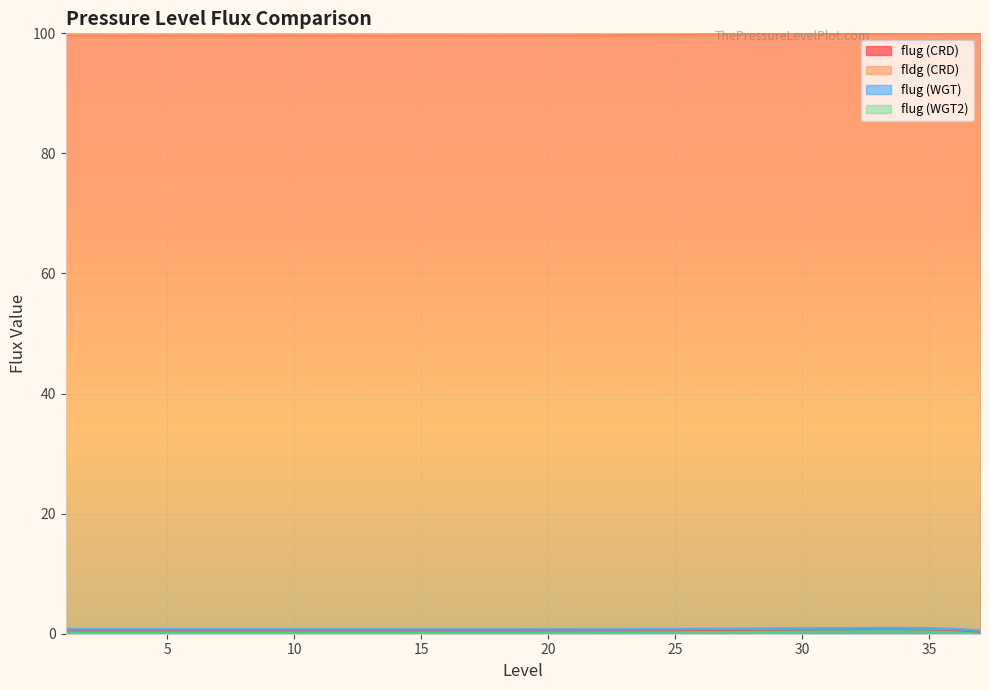

In flug (WGT), how many points are lower than both neighbors (excluding endpoints)?

1